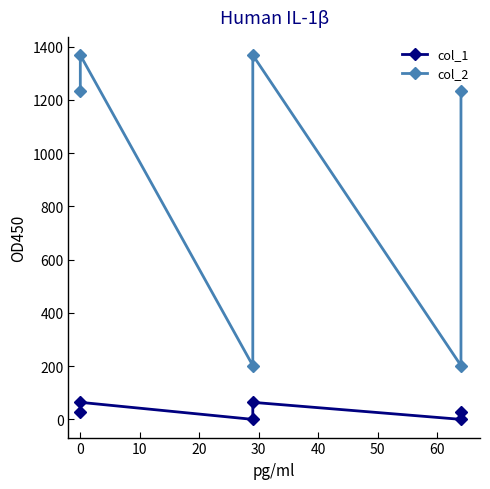

Reading left to right, what are all the values shown in this chart?

col_1: 29	64	0	64	0	29
col_2: 1232	1368	202	1368	202	1232